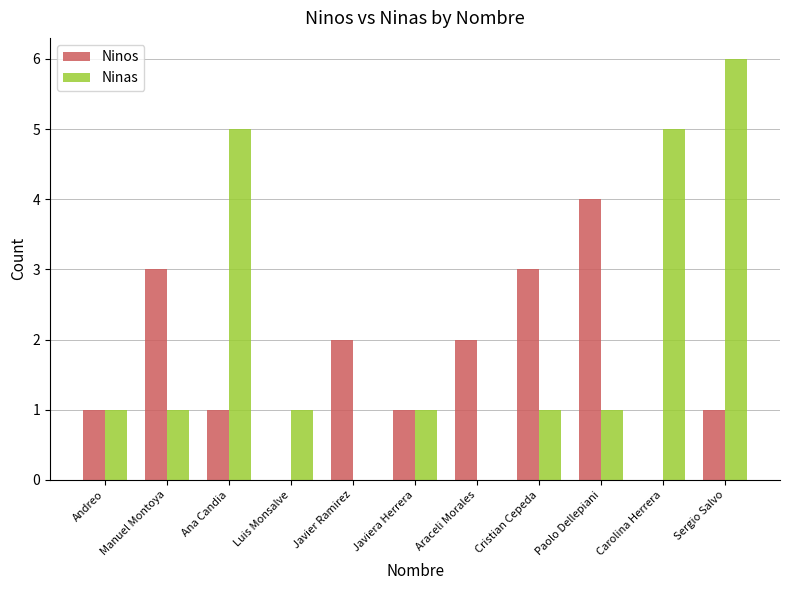

What is the sum of the Ninos values at Carolina Herrera and Ana Candia?

1